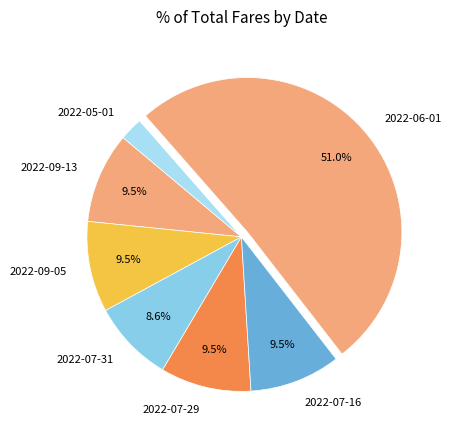

Which slice is the largest?

2022-06-01